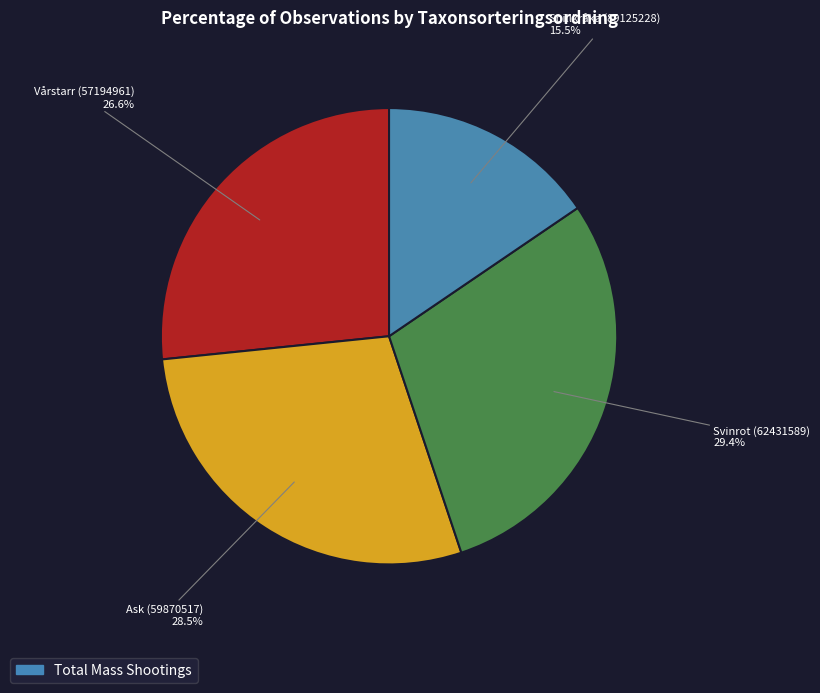

Does any single category account for the majority?

No